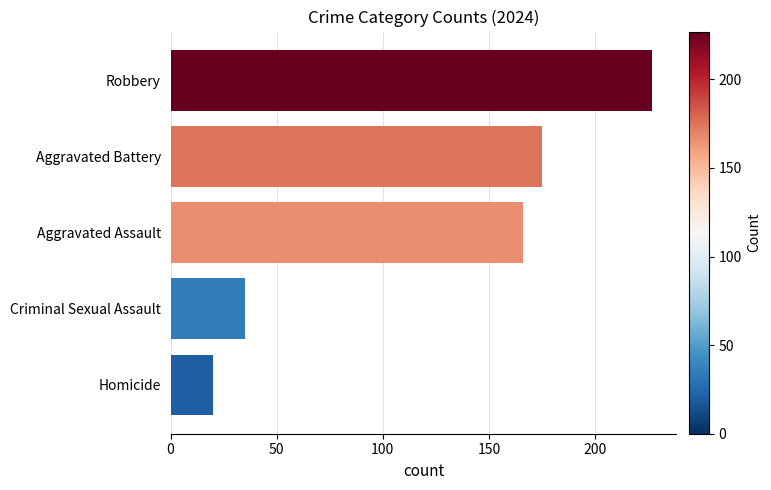

Reading top to bottom, list all the values displayed in this chart.

Robbery=227	Aggravated Battery=175	Aggravated Assault=166	Criminal Sexual Assault=35	Homicide=20